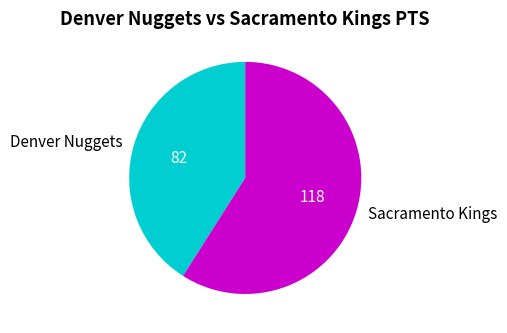

Does any single category account for the majority?

Yes